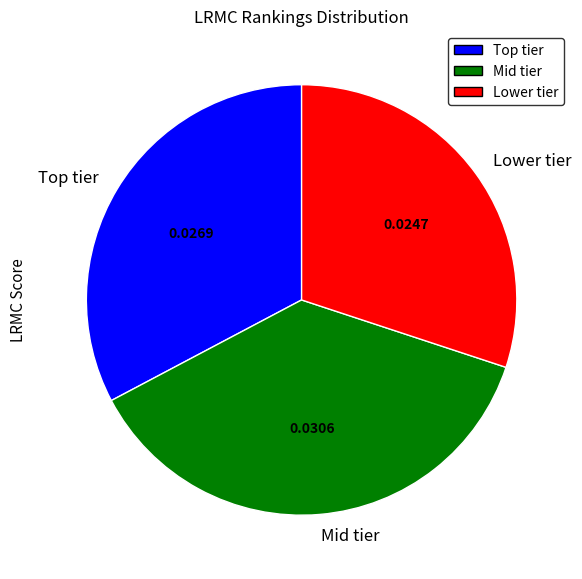

Is there any slice that represents more than half of the pie?

No